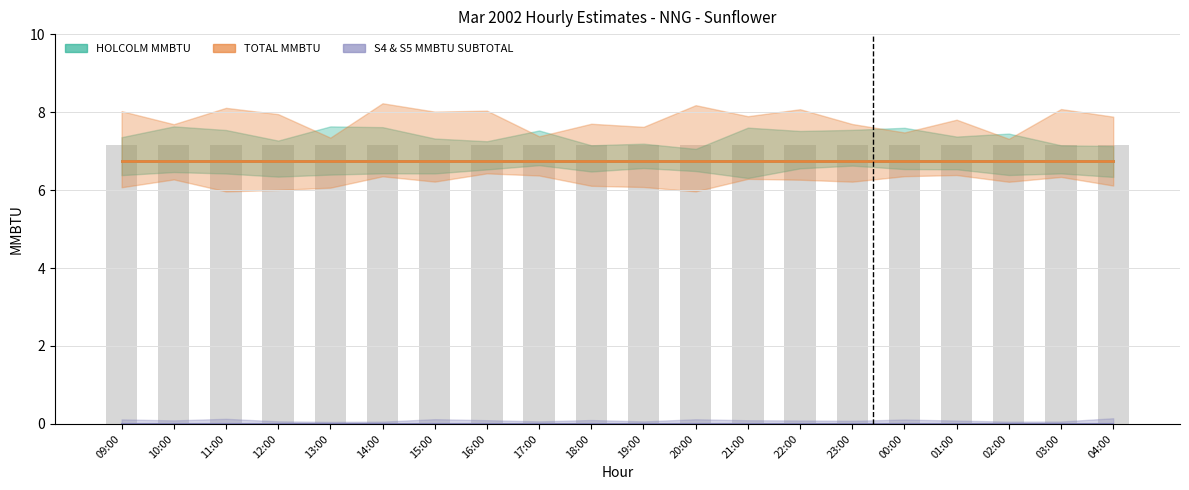

At which category is the sum across all series the highest?

09:00